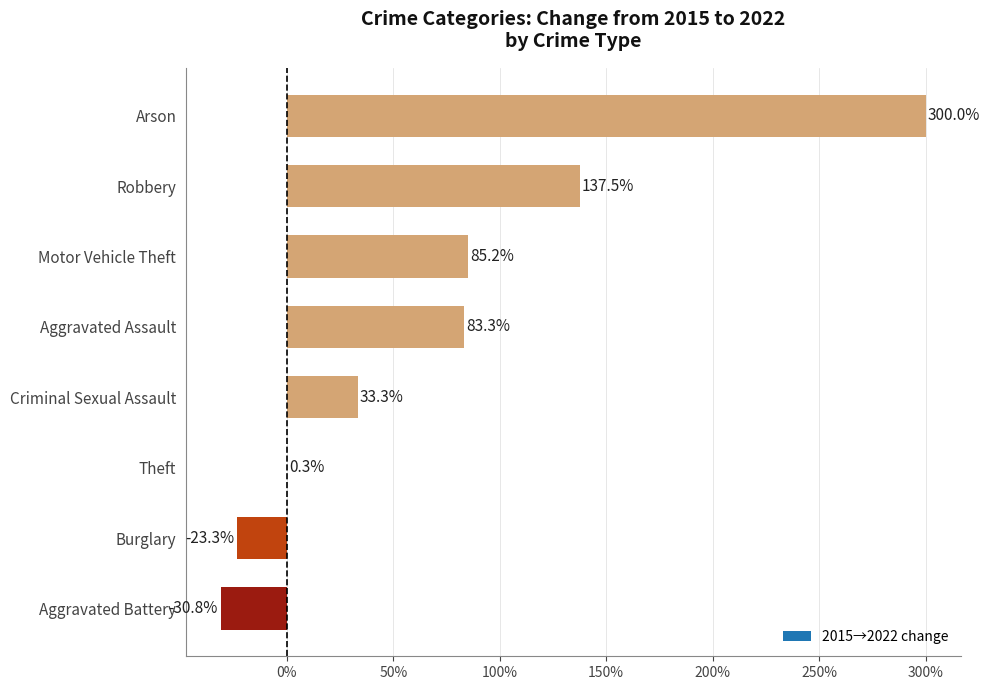

Where is the data nearest to the value 134?

Robbery